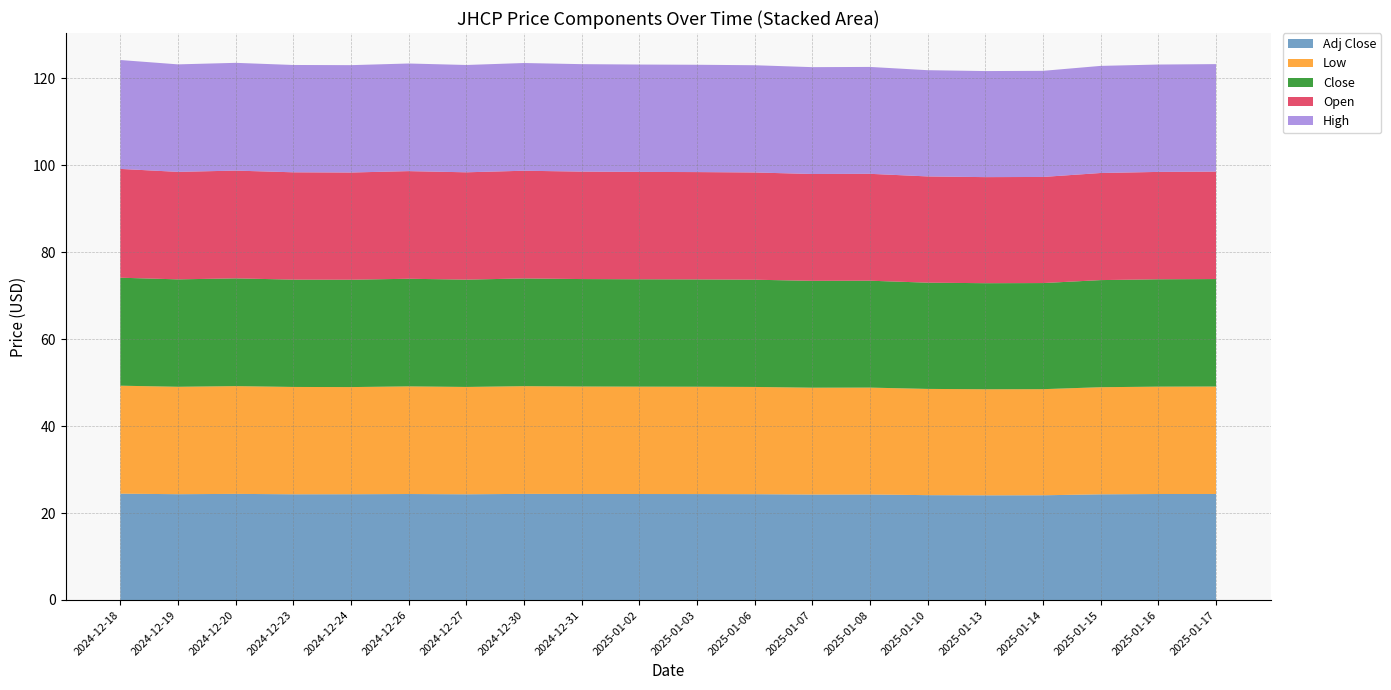

Reading left to right, extract all data points from this chart.

Open: 25.0	24.7	24.8	24.7	24.7	24.8	24.7	24.8	24.7	24.7	24.7	24.7	24.6	24.6	24.4	24.4	24.4	24.6	24.7	24.7
High: 25.1	24.7	24.8	24.7	24.7	24.8	24.7	24.8	24.7	24.7	24.7	24.7	24.6	24.6	24.4	24.4	24.4	24.6	24.7	24.7
Low: 24.8	24.7	24.8	24.7	24.6	24.8	24.7	24.8	24.7	24.7	24.7	24.7	24.6	24.6	24.4	24.4	24.4	24.6	24.7	24.7
Close: 24.8	24.7	24.8	24.7	24.7	24.8	24.7	24.8	24.7	24.7	24.7	24.7	24.6	24.6	24.4	24.4	24.4	24.6	24.7	24.7
Adj Close: 24.5	24.3	24.4	24.3	24.3	24.4	24.3	24.4	24.4	24.4	24.4	24.3	24.3	24.3	24.1	24.1	24.1	24.3	24.4	24.4